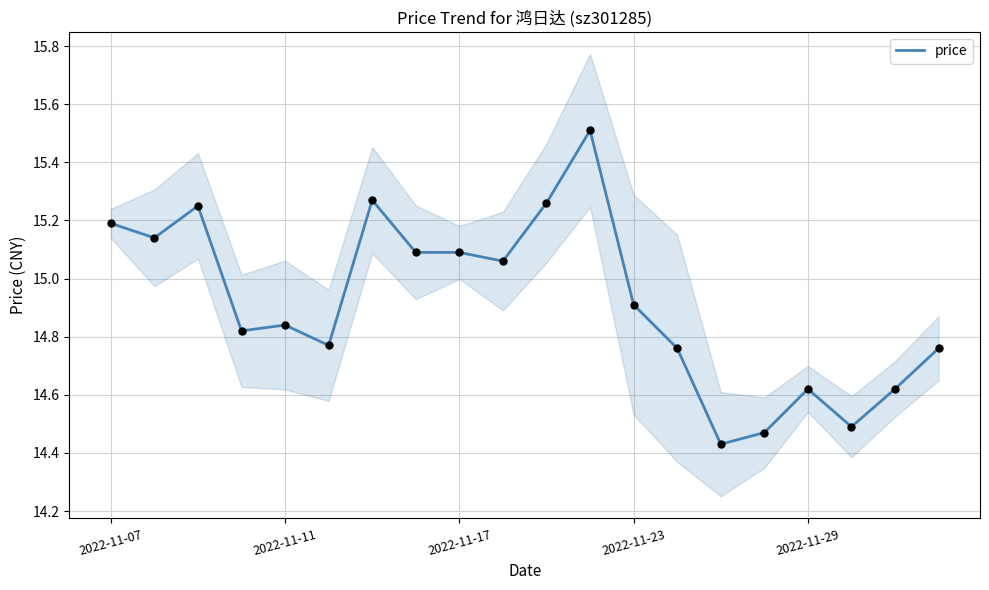

Between 12 and 15, which is larger?

12